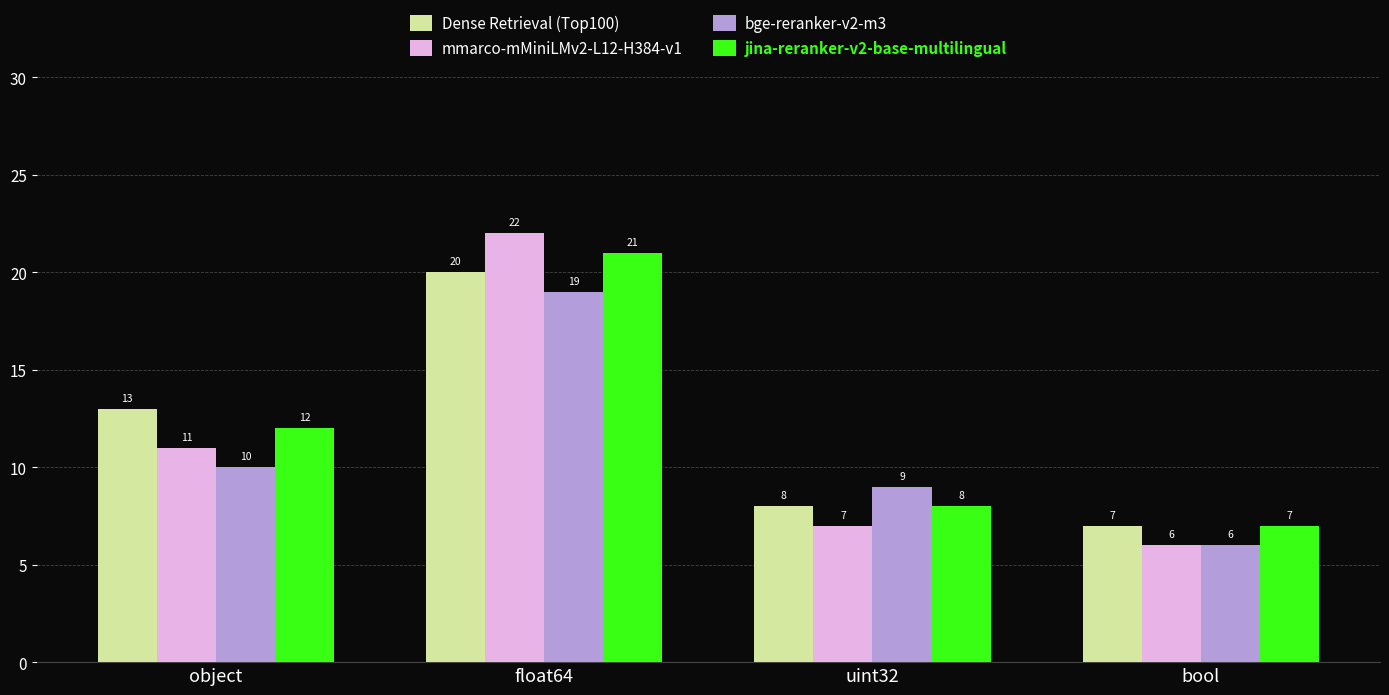

How many bars are there in total?

16